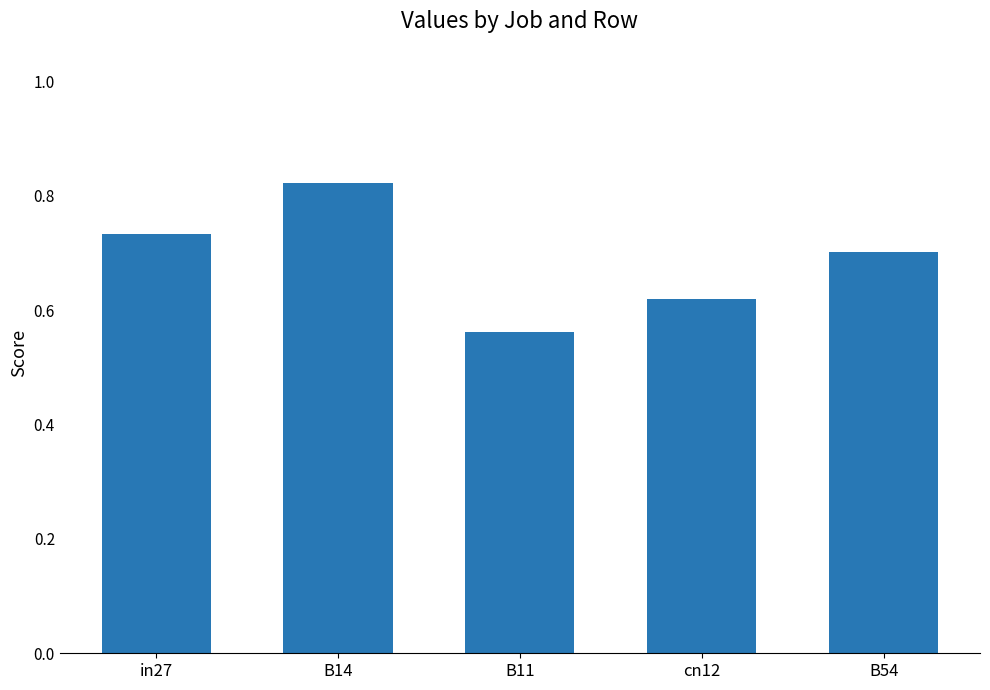

List the labels in order of value, largest first.

B14, in27, B54, cn12, B11